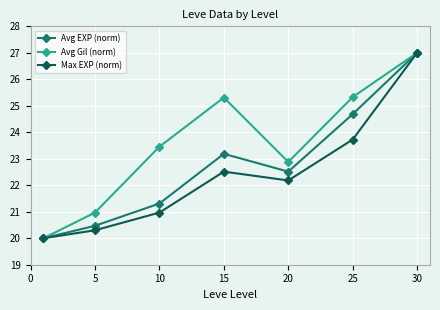

Which series has the largest total across all categories?

Avg Gil (norm)